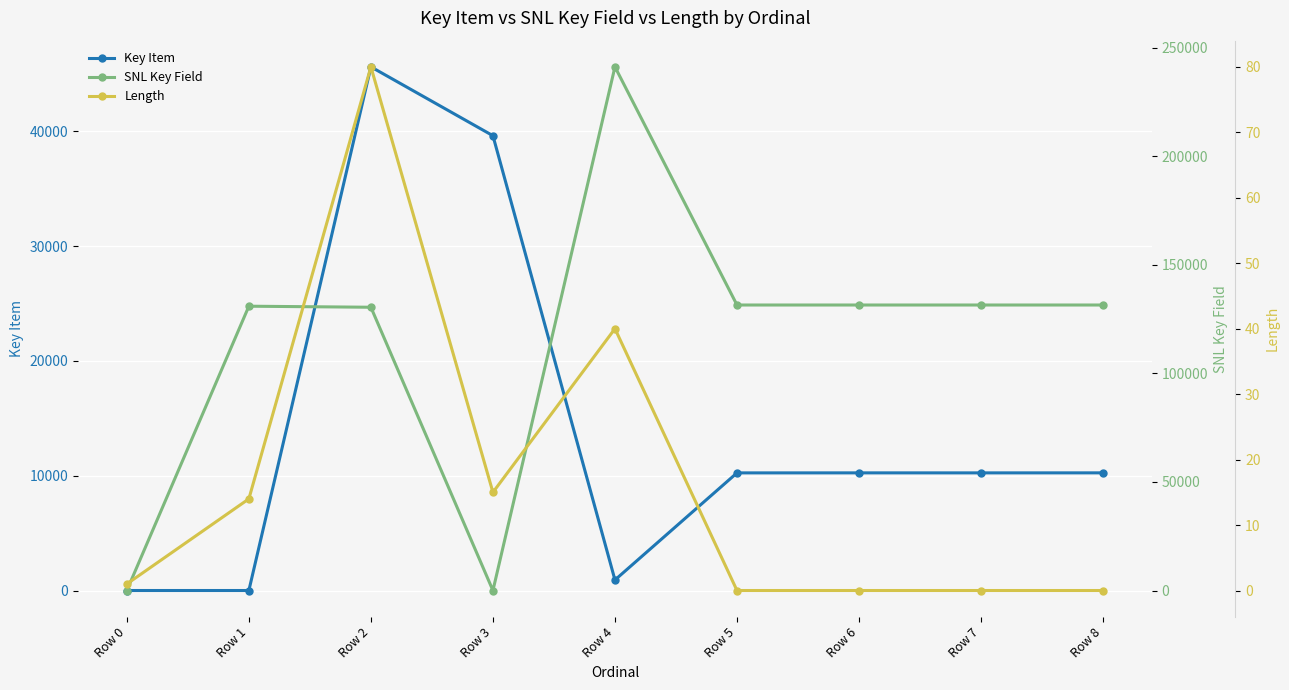

What is the difference between the highest and lowest values at Row 1?

130992